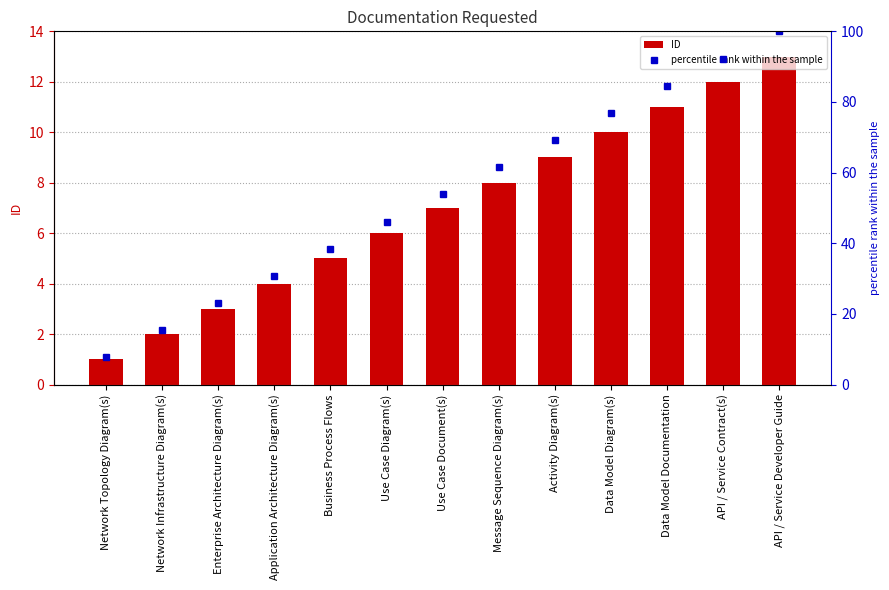

What is the average value of the percentile rank within the sample series?

53.8